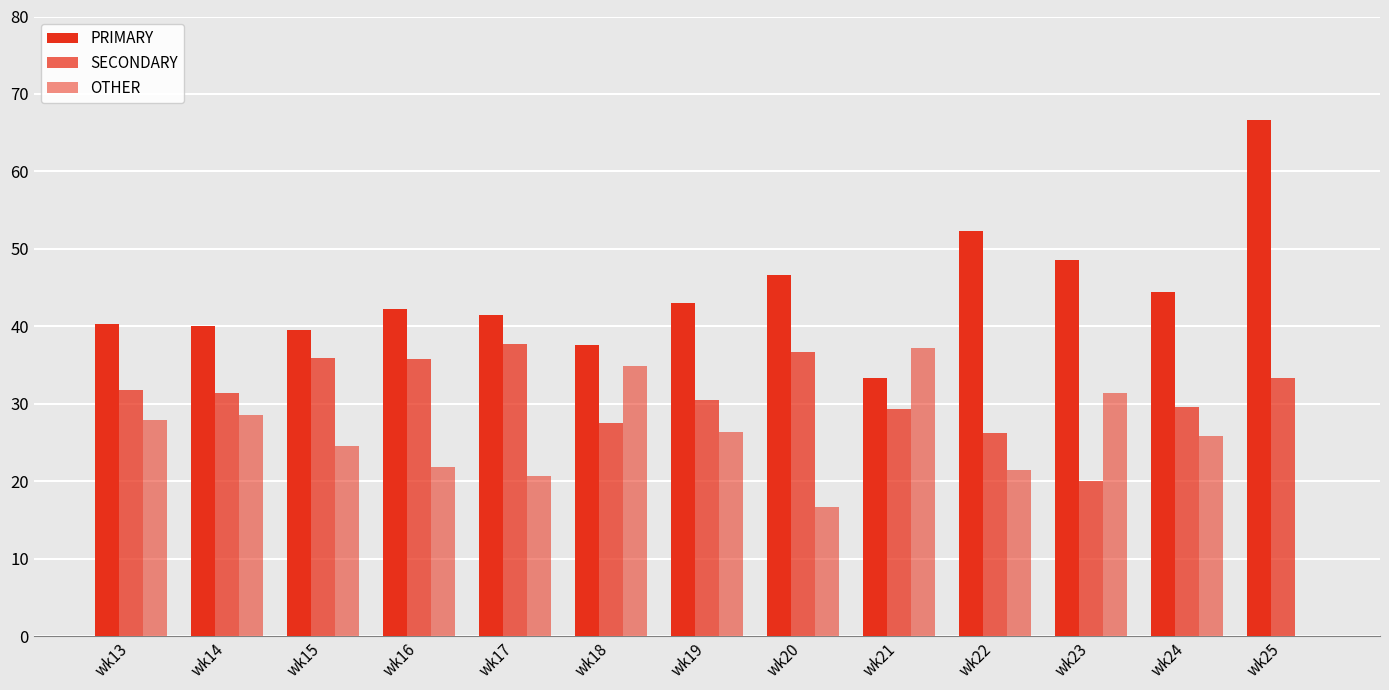

Rank the categories by OTHER value from highest to lowest.

wk21, wk18, wk23, wk14, wk13, wk19, wk24, wk15, wk16, wk22, wk17, wk20, wk25